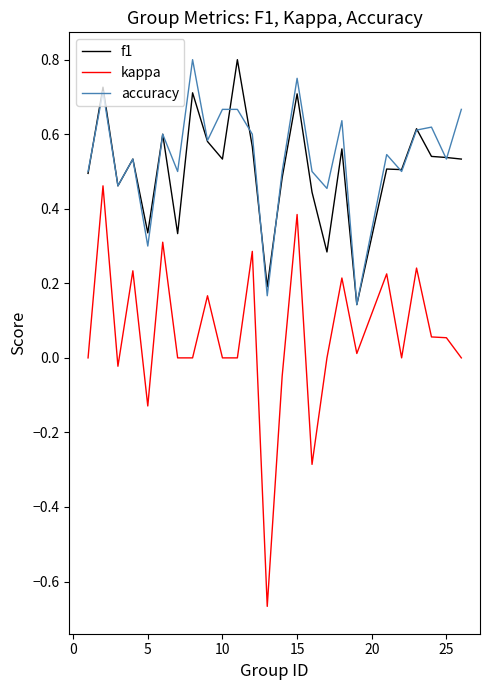

True or false: kappa and accuracy intersect in this chart.

False